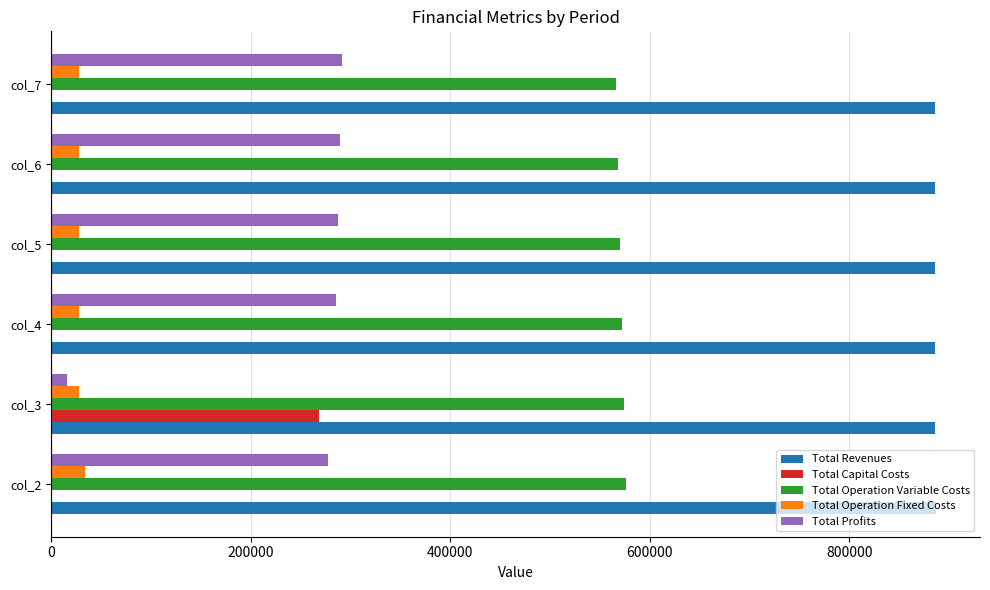

What is the average value of the Total Capital Costs series?

44666.7